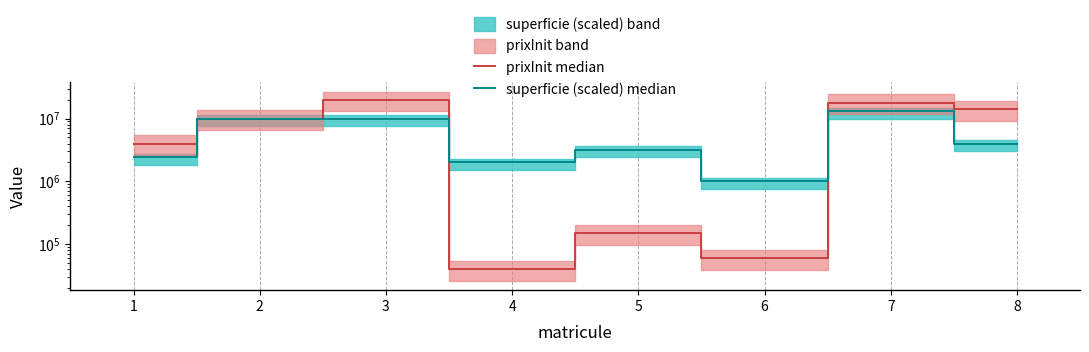

What is the value of the superficie (scaled) median point at the 7th from the left?

13000000